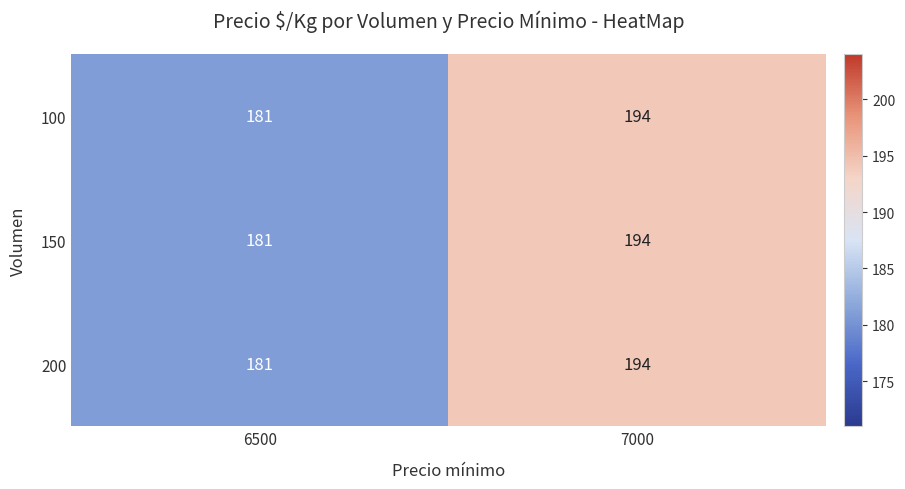

What is the approximate value of 150 at 7000?

194